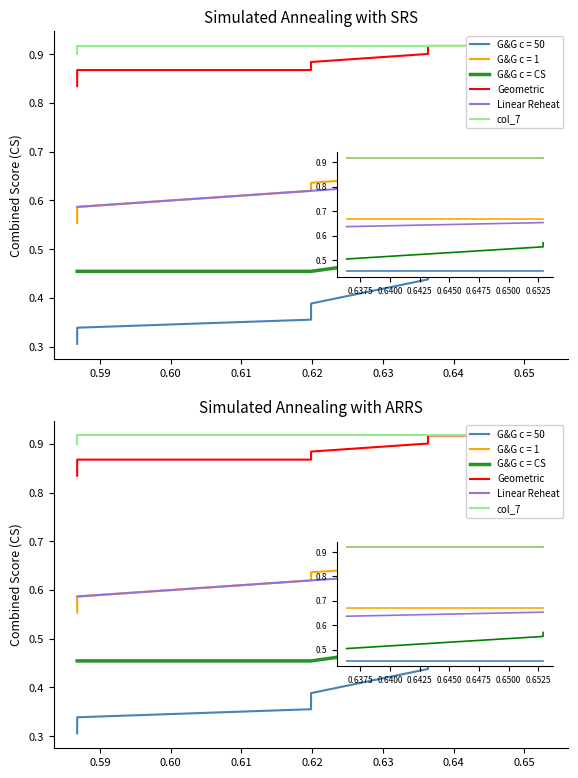

True or false: Linear Reheat has more than 0 points higher than both neighbors.

False